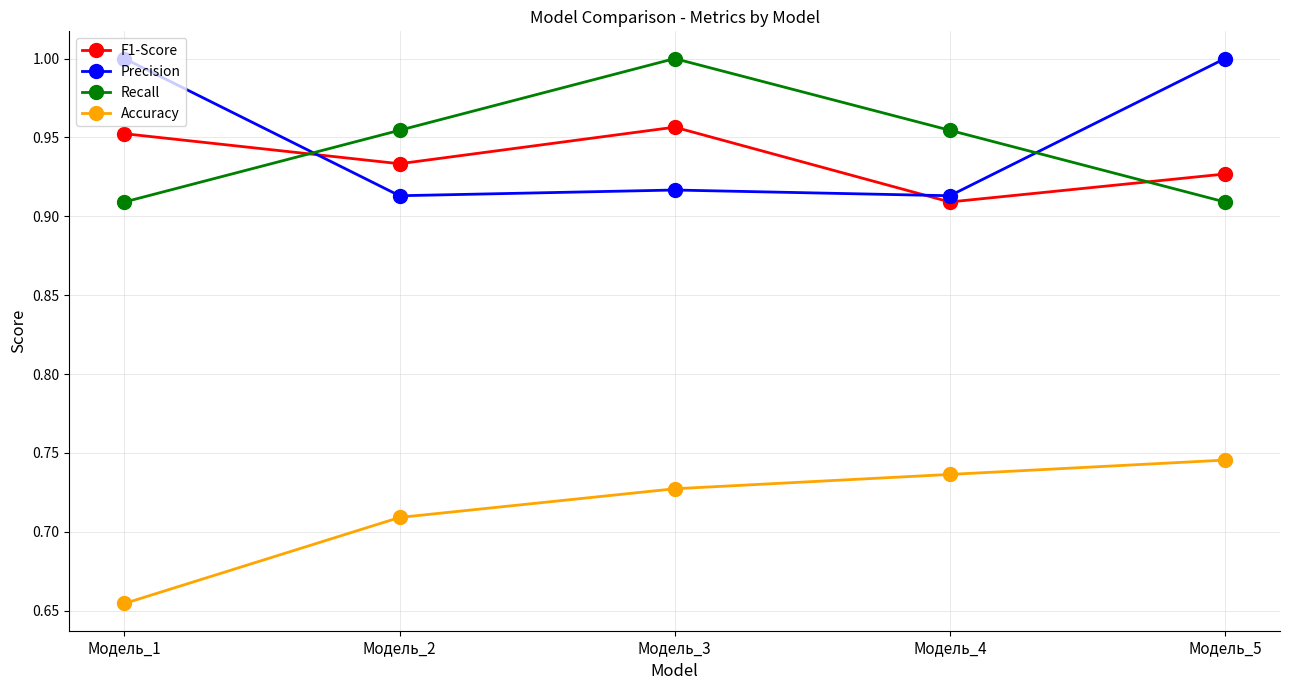

True or false: Recall and Precision intersect in this chart.

True